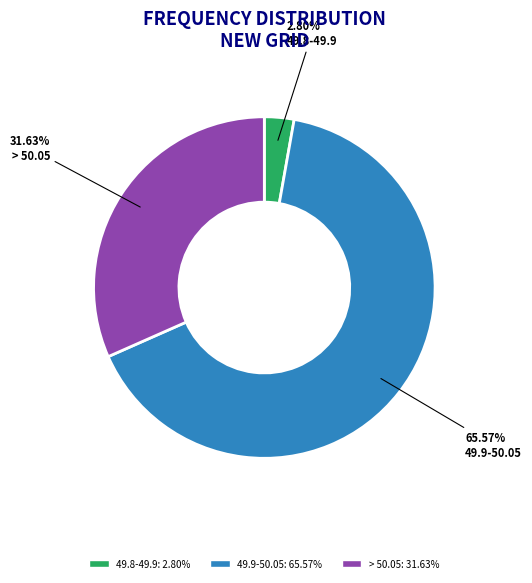

True or false: 49.9-50.05 accounts for 55% of the total.

False